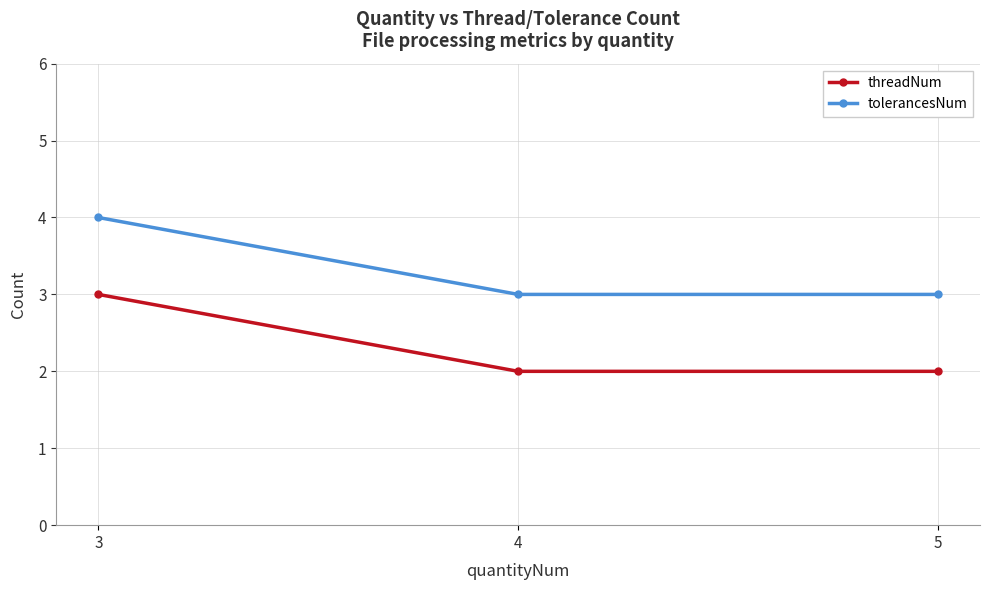

Reading right to left, what are all the values shown in this chart?

threadNum: 5=2	4=2	3=3
tolerancesNum: 5=3	4=3	3=4